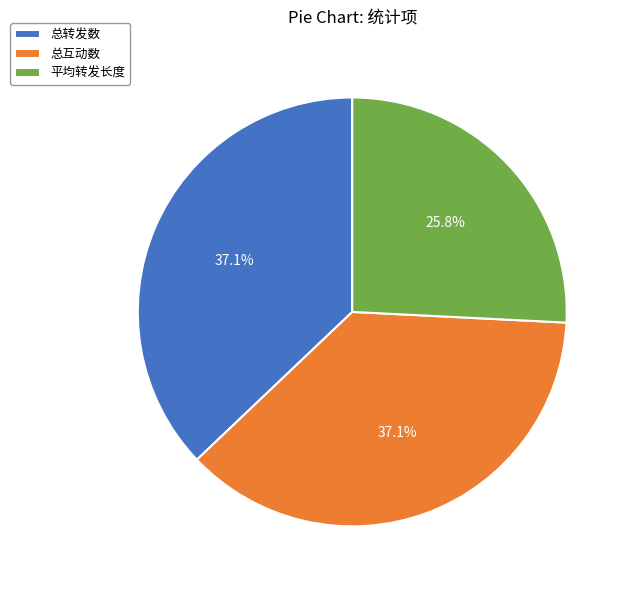

What is the ratio of the value at 总互动数 to the value at 总转发数?

1.0